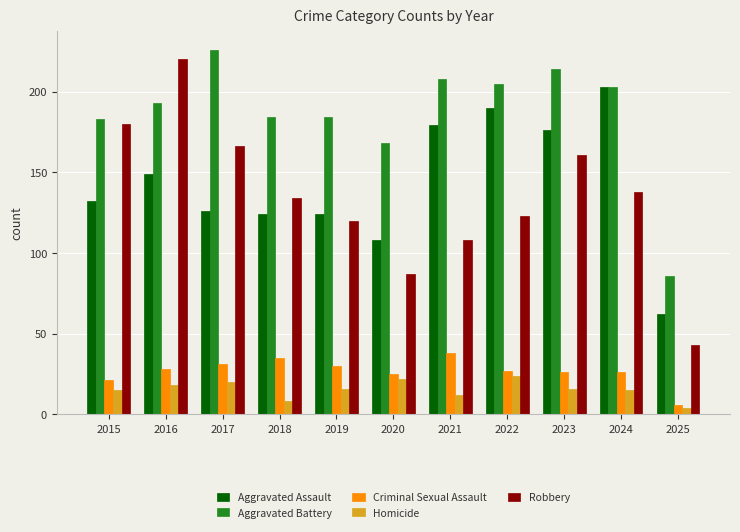

What is the value of the Homicide bar at the 4th from the left?

8